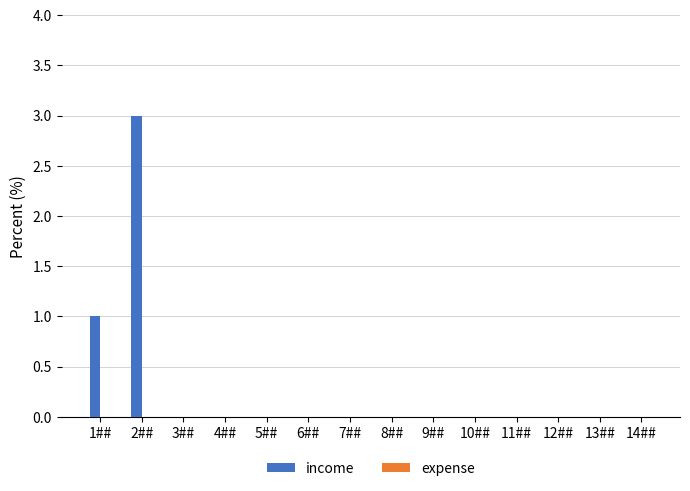

Reading right to left, extract all data points from this chart.

14##=0	13##=0	12##=0	11##=0	10##=0	9##=0	8##=0	7##=0	6##=0	5##=0	4##=0	3##=0	2##=3	1##=1